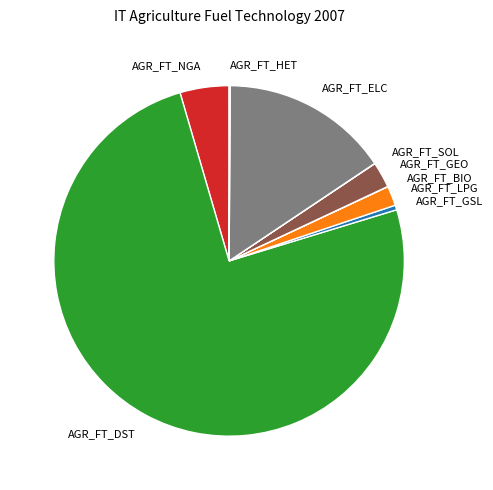

Does any single category account for the majority?

Yes